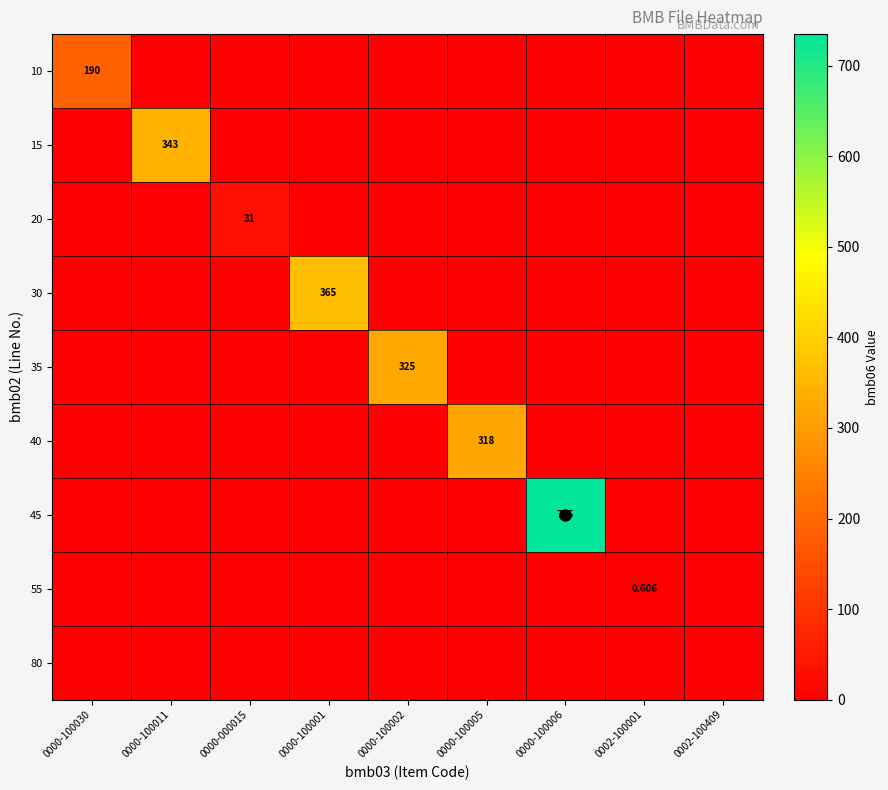

At 0000-100005, list the series in order from largest to smallest.

40, 10, 15, 20, 30, 35, 45, 55, 80